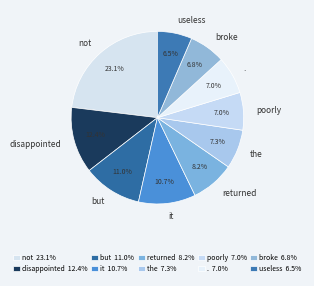

How many slices are in this pie chart?

10